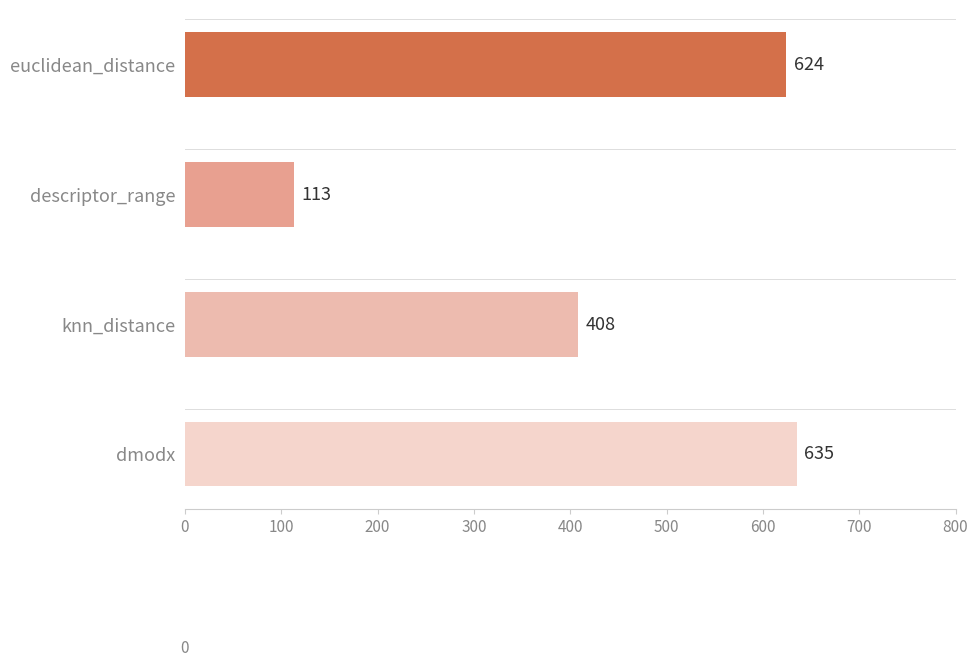

What is the sum of all values?

1780